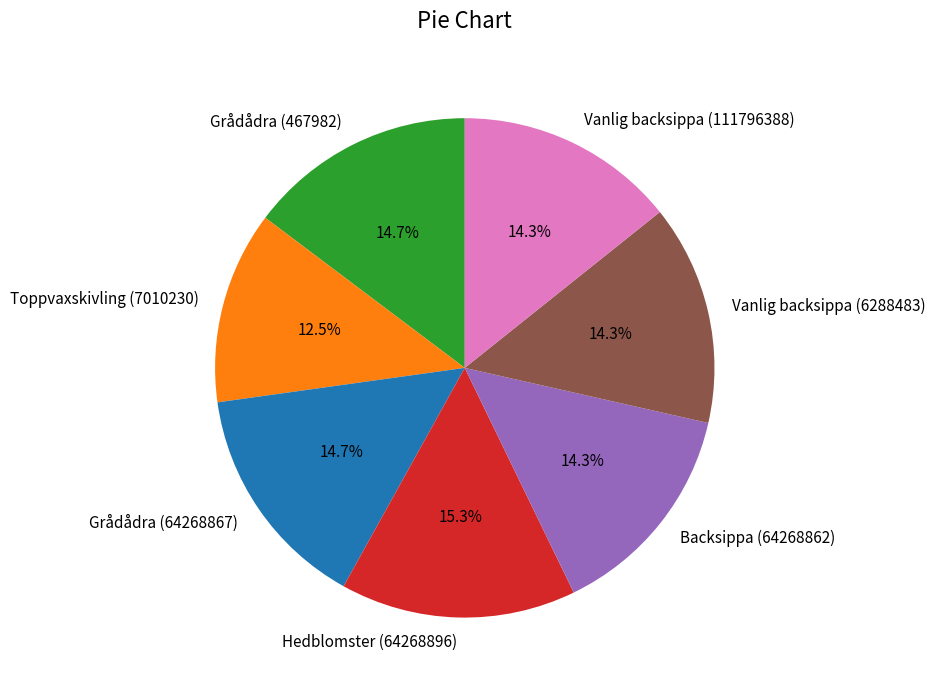

To the nearest percent, what is the combined percentage of Vanlig backsippa (111796388) and Grådådra (467982)?

29%